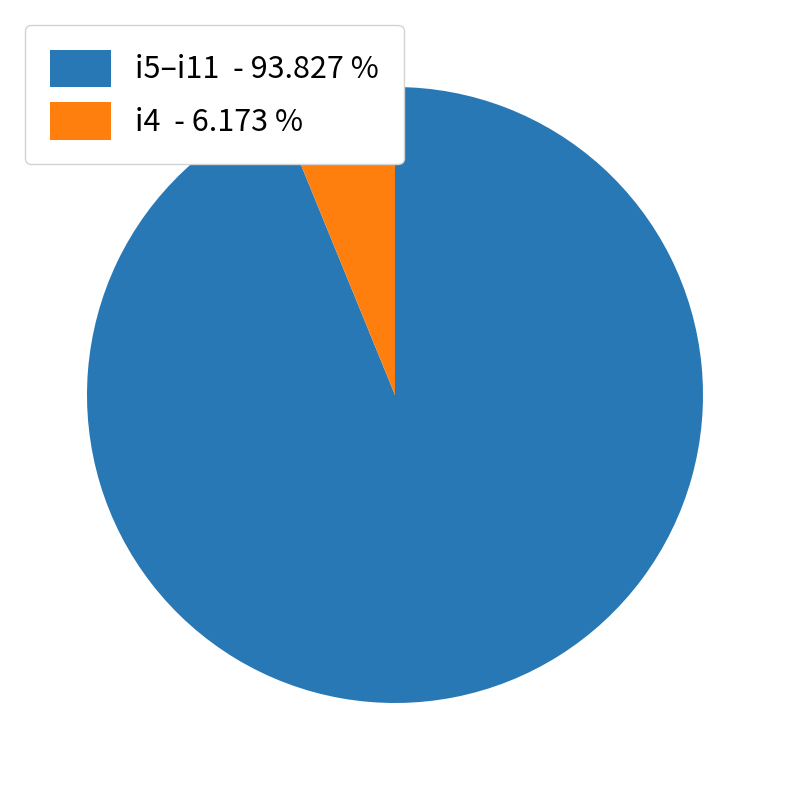

Does i4 - 6.173 % represent more than half of the total?

No